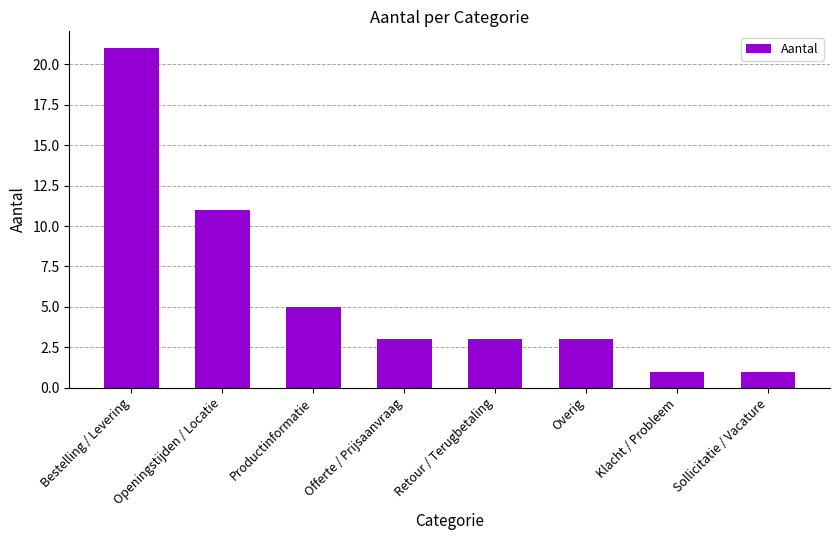

What is the maximum value shown in the chart?

21